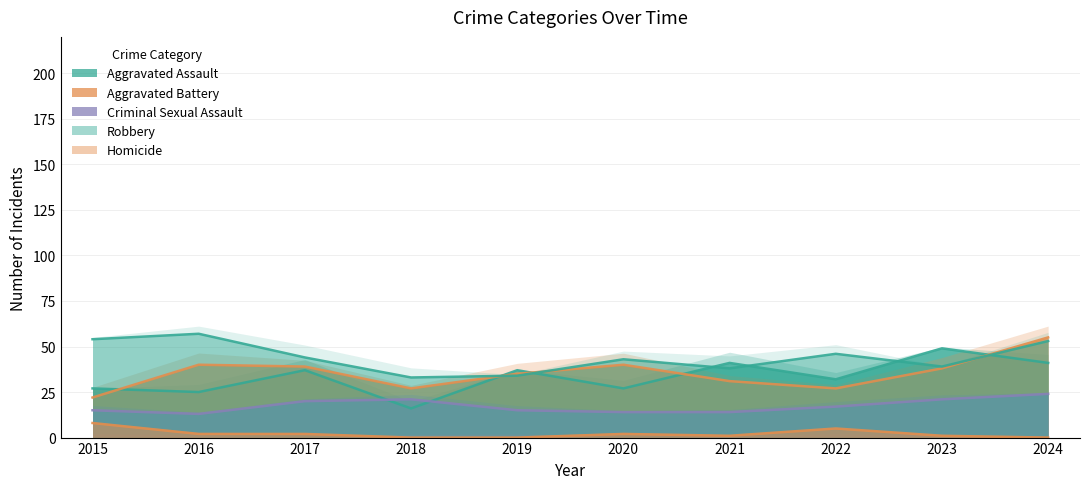

Reading left to right, extract all data points from this chart.

Aggravated Assault: 27	25	37	16	37	27	41	32	49	41
Aggravated Battery: 22	40	39	27	35	40	31	27	38	55
Criminal Sexual Assault: 15	13	20	21	15	14	14	17	21	24
Robbery: 54	57	44	33	34	43	38	46	39	53
Homicide: 8	2	2	0	0	2	1	5	1	0